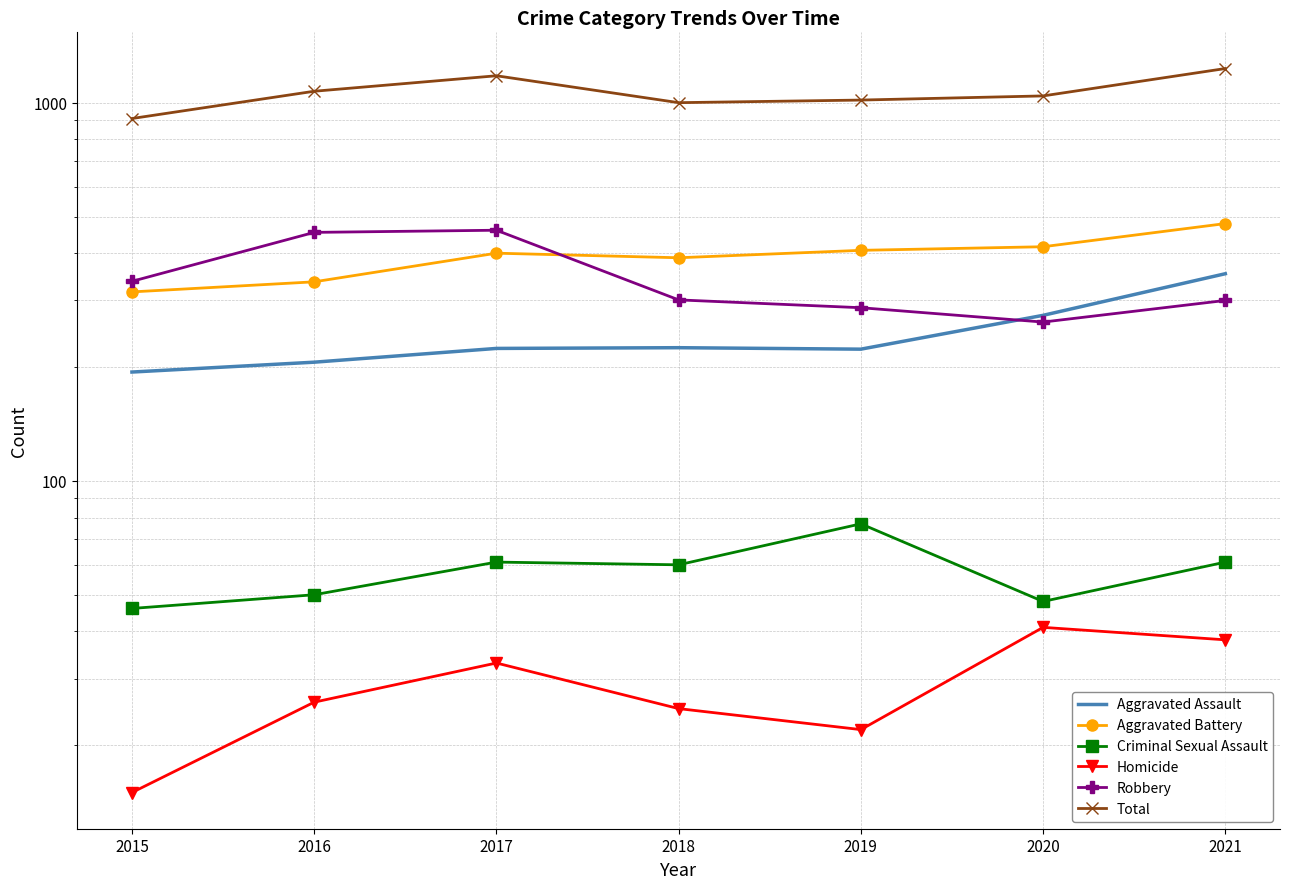

At which label does Homicide first exceed 26?

2017